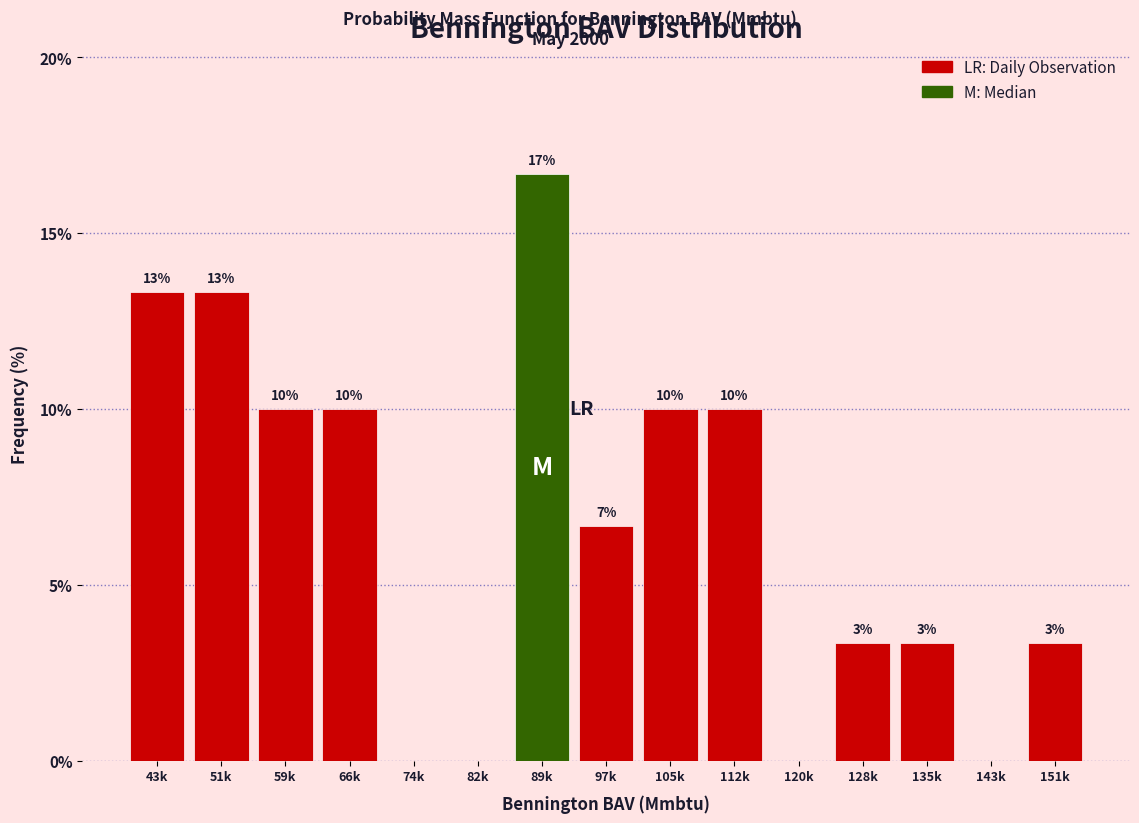

Are the bars horizontal?

No